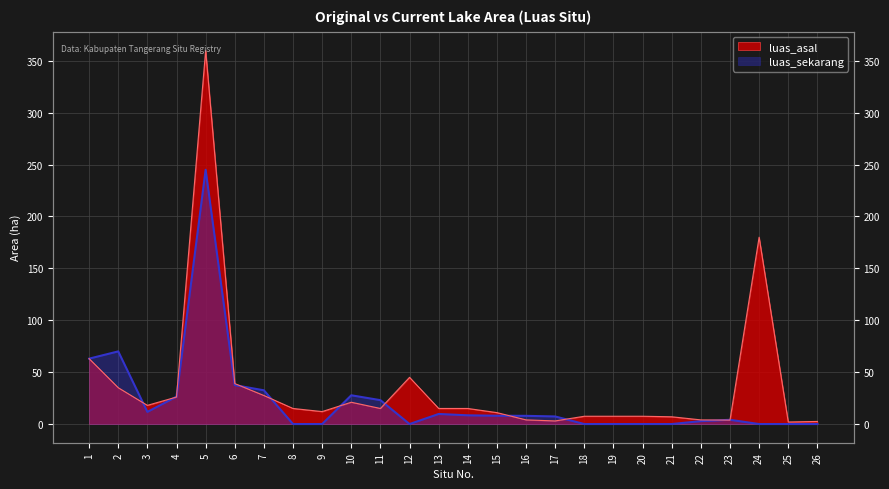

Where is the first local minimum for luas_asal?

3